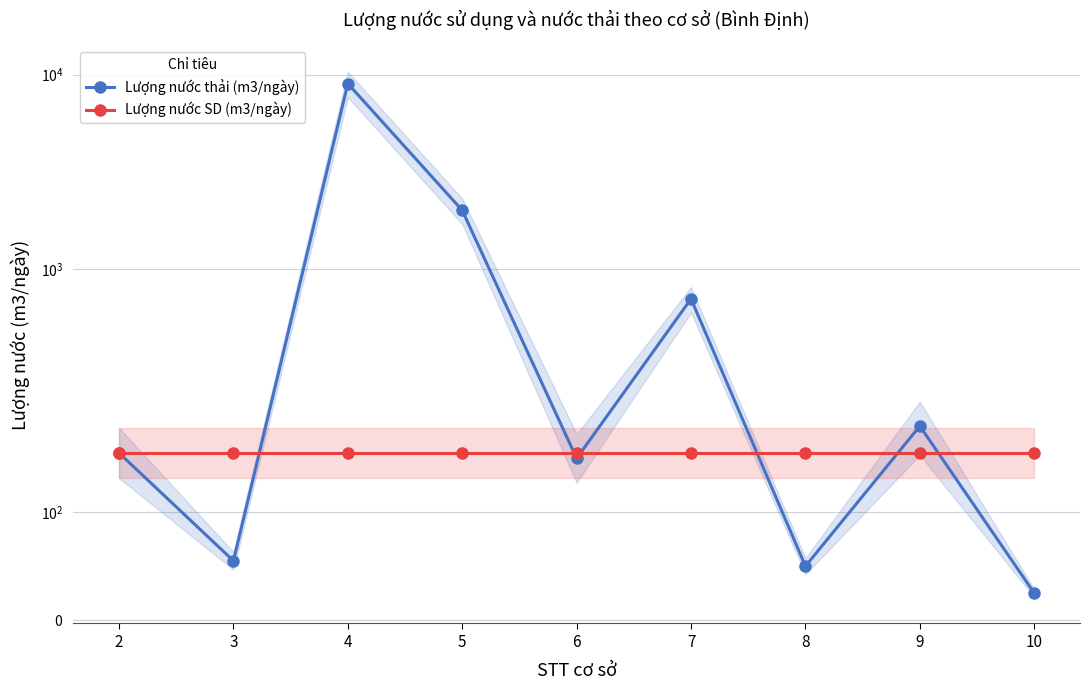

What is the value of the Lượng nước thải (m3/ngày) point at the 2nd from the left?

55